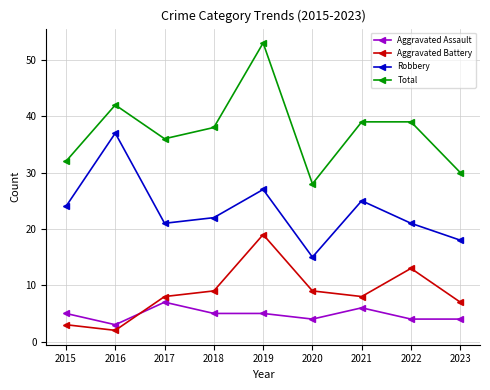

How many data points does each series have?

9